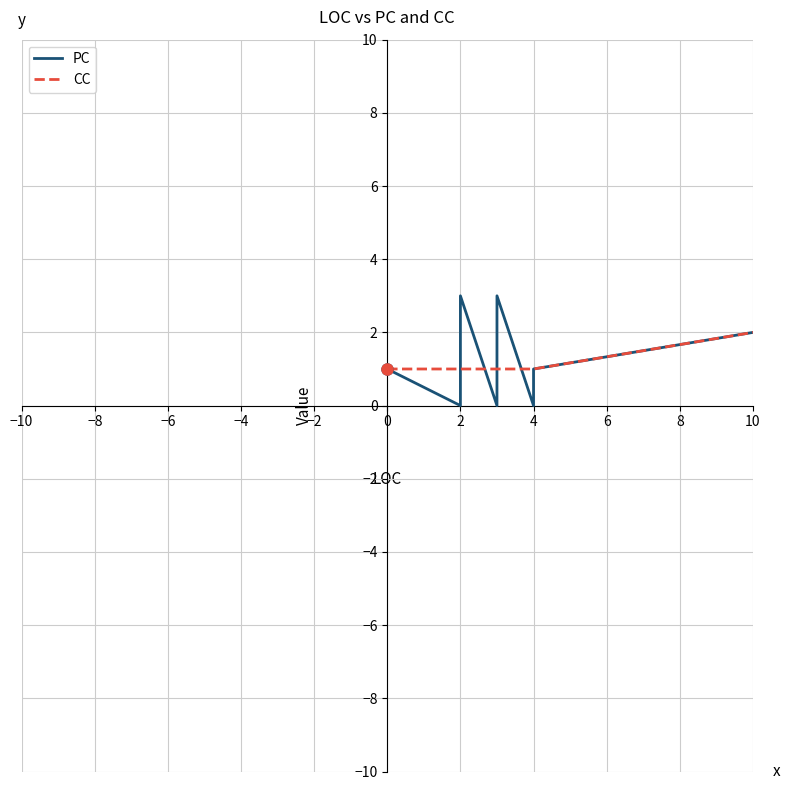

What is the sum of all CC values?

21